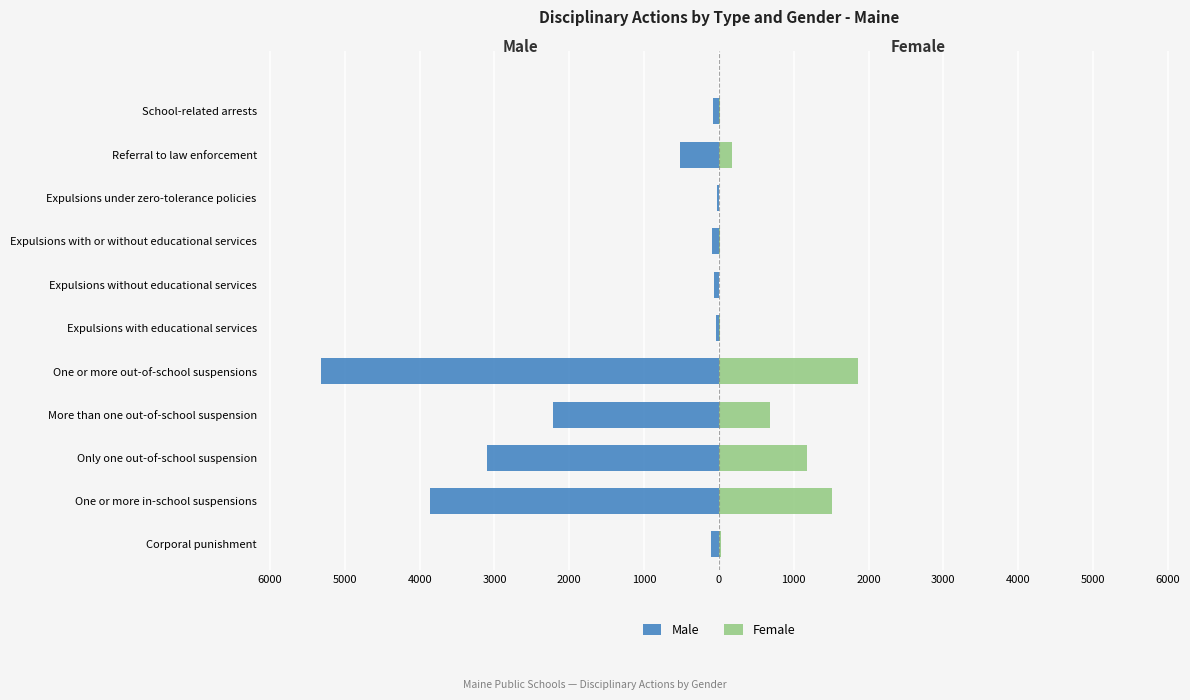

Is the value of Female at One or more out-of-school suspensions greater than the value of Male at Expulsions under zero-tolerance policies?

Yes